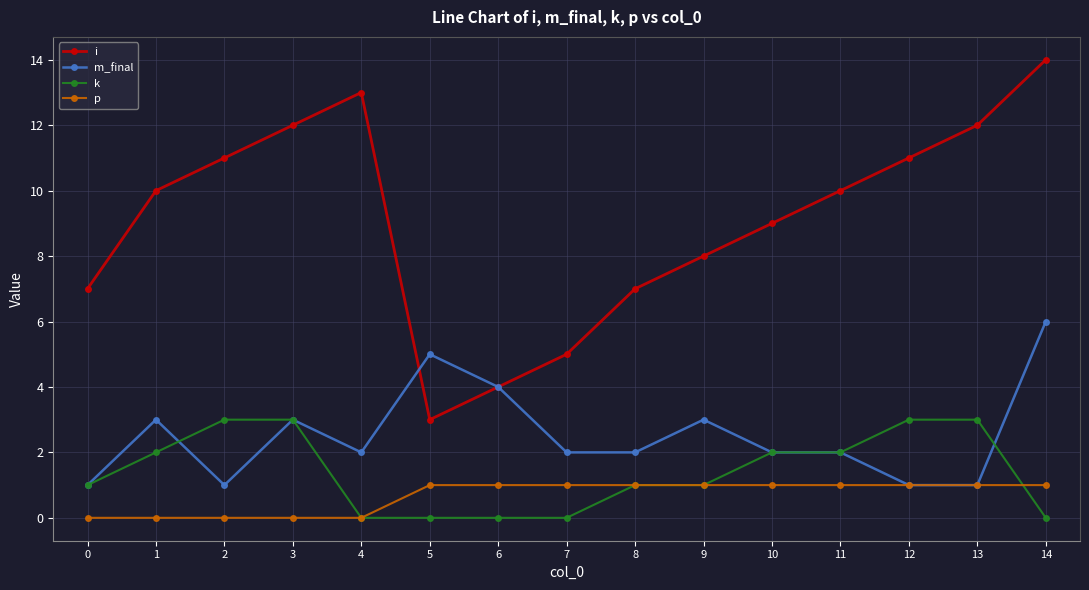

What is the minimum value for m_final?

1